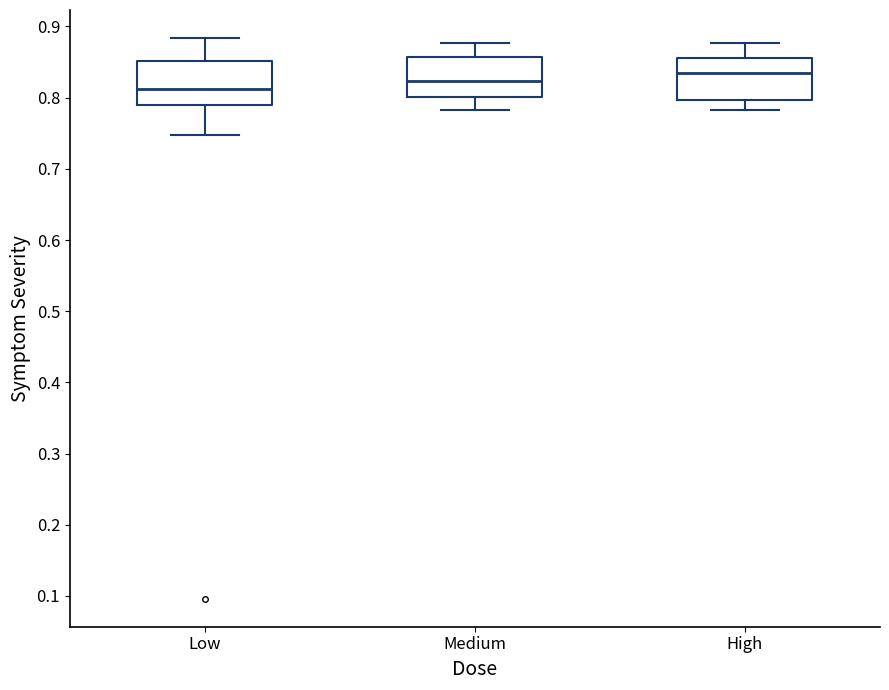

Where does the lower whisker of the box for Medium end on the y-axis? The values are not printed on the chart, so give them approximately, as read against the axis.

0.78